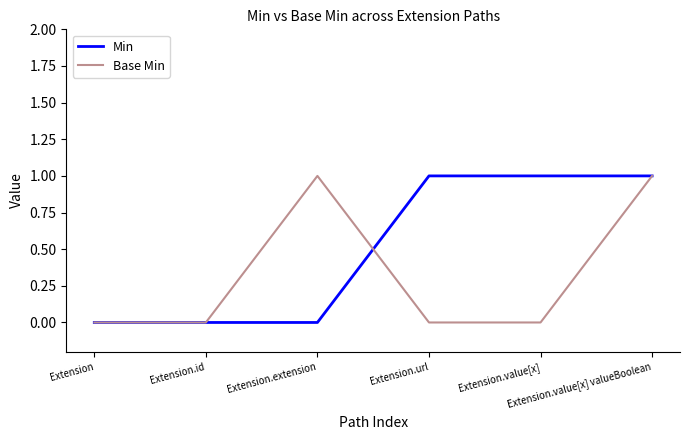

At which category is the sum across all series the highest?

Extension.value[x] valueBoolean